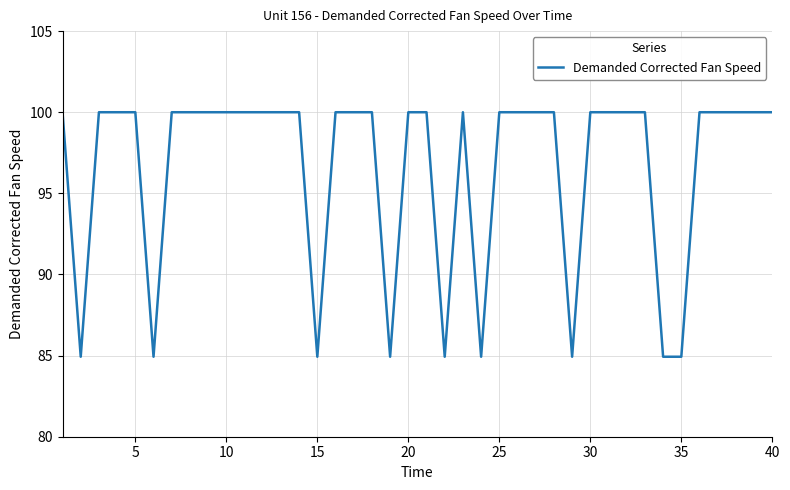

What is the difference between the maximum and minimum values?

15.1